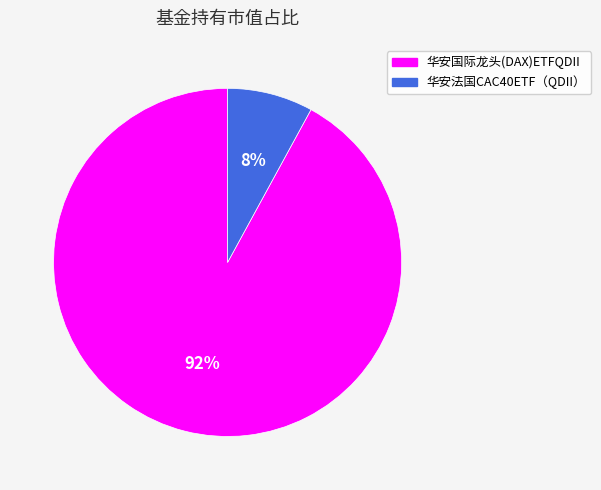

Is the sum of 华安国际龙头(DAX)ETFQDII and 华安法国CAC40ETF（QDII） greater than half?

Yes